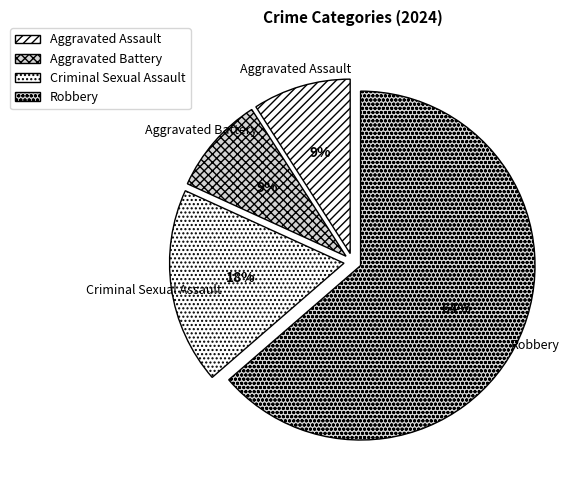

Is the sum of Aggravated Battery and Criminal Sexual Assault greater than half?

No